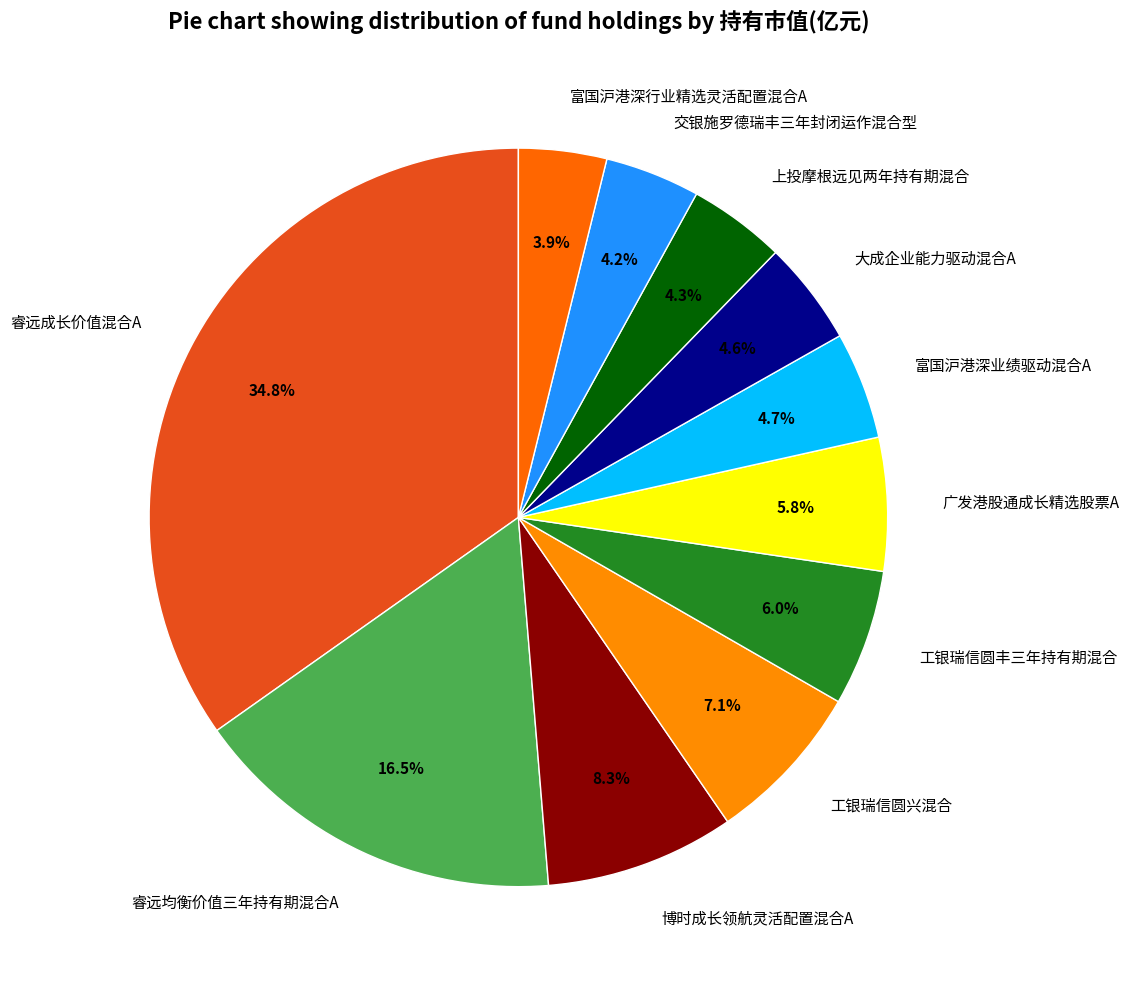

Which category has the biggest portion of the pie?

睿远成长价值混合A